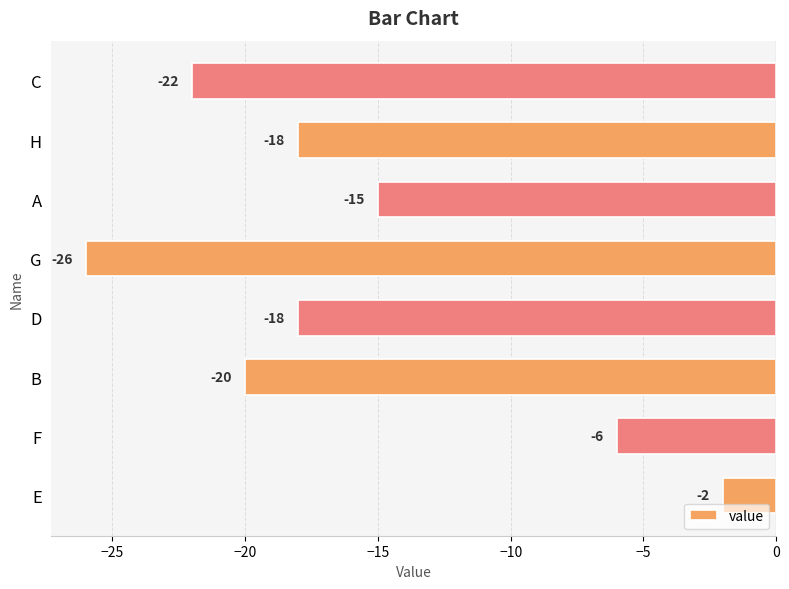

At which category does the chart reach its minimum across all series?

G